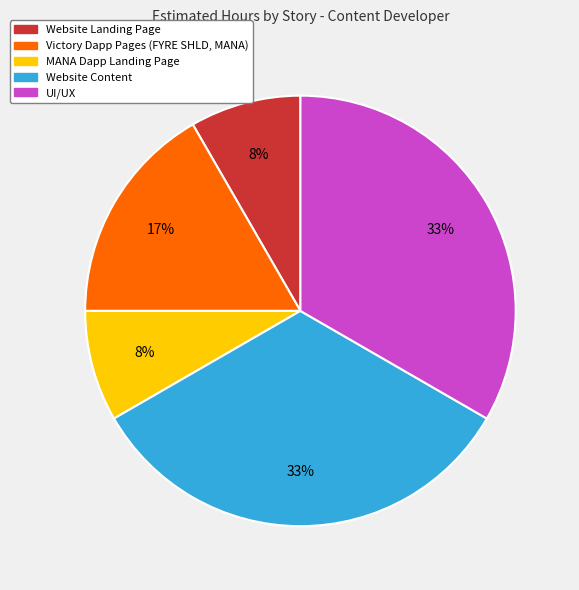

To the nearest percent, what is the difference between the largest and smallest slice percentages?

25%